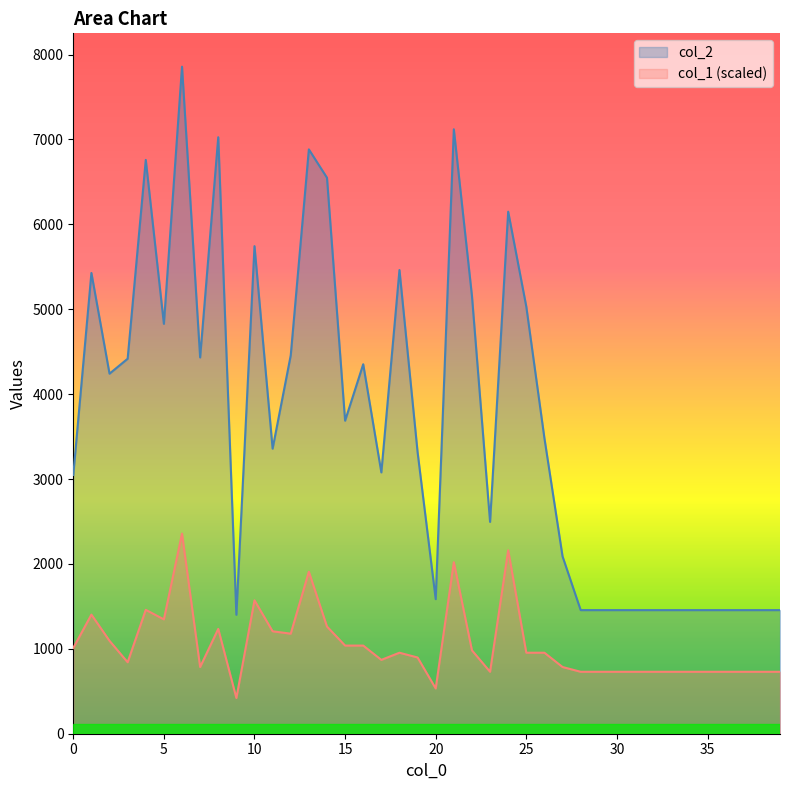

What is the average value of the col_2 series?

3672.5